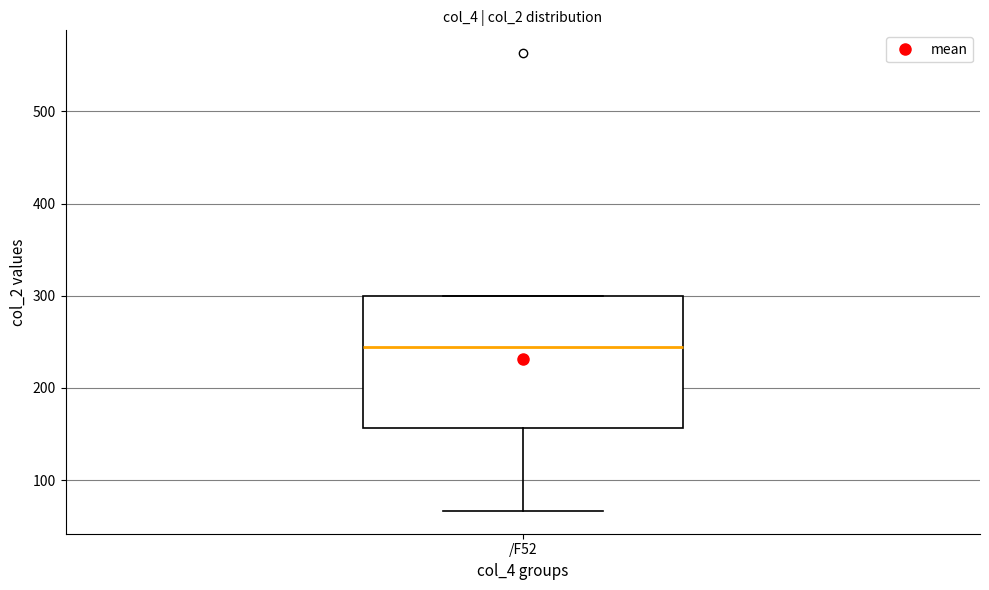

Transcribe this box plot: give where the median line is, the range the box spans, and where the two whiskers end, as read against the y-axis. The values are not printed on the chart, so give them approximately, as read against the axis.

median 240, box 160 to 300, whiskers 70 to 300